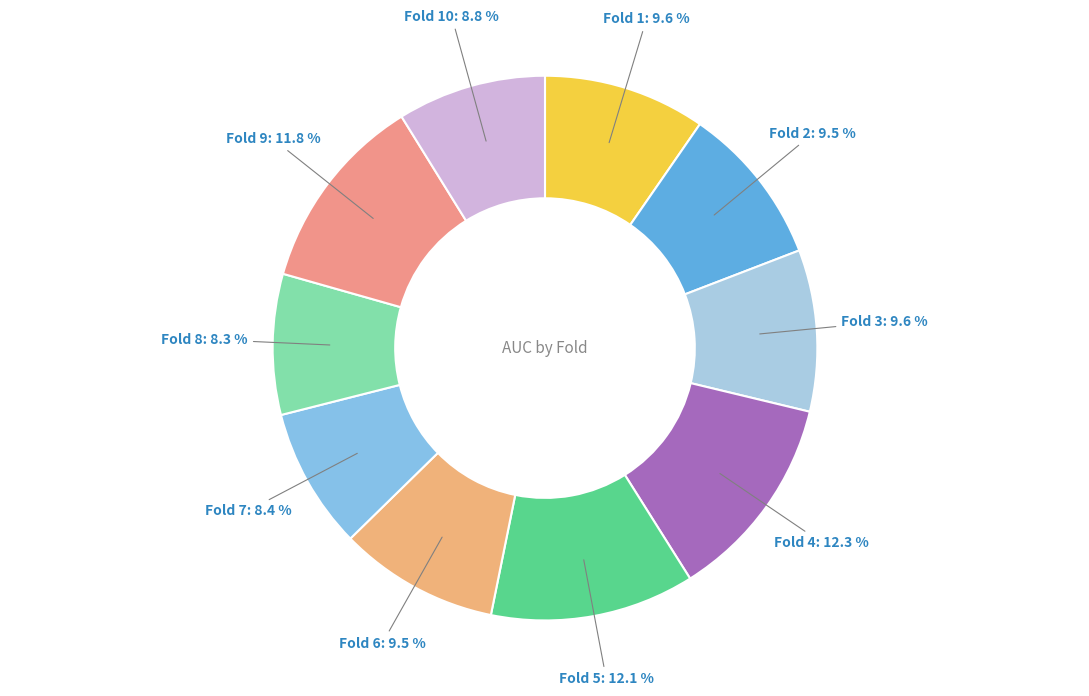

Rank the categories by value from highest to lowest.

Fold 4, Fold 5, Fold 9, Fold 1, Fold 3, Fold 2, Fold 6, Fold 10, Fold 7, Fold 8